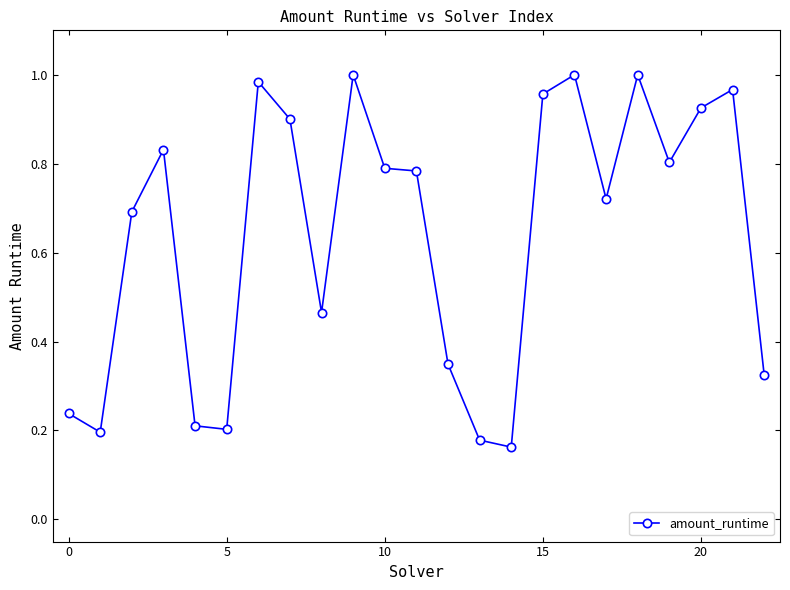

True or false: there are more than 0 points higher than both neighbors.

True